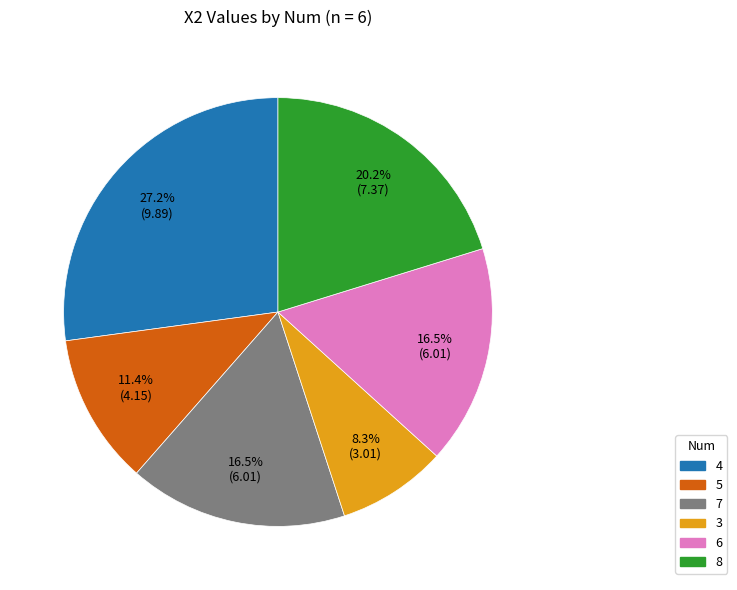

The 8 slice represents 20% of the pie. True or false?

True